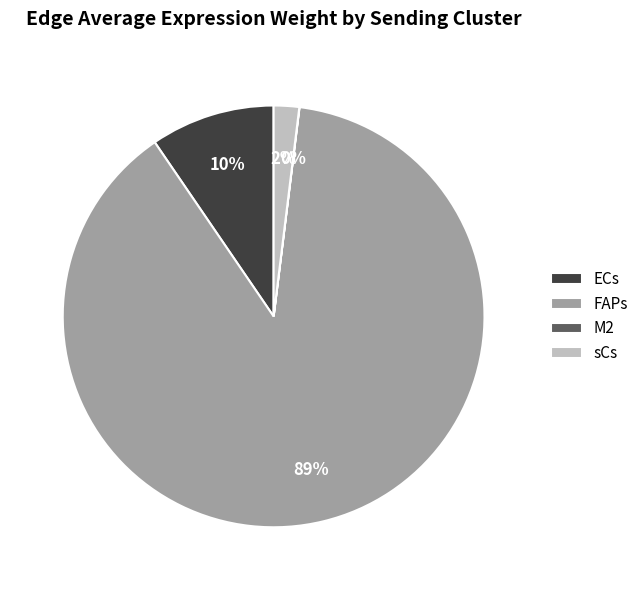

Which has a higher value, FAPs or ECs?

FAPs